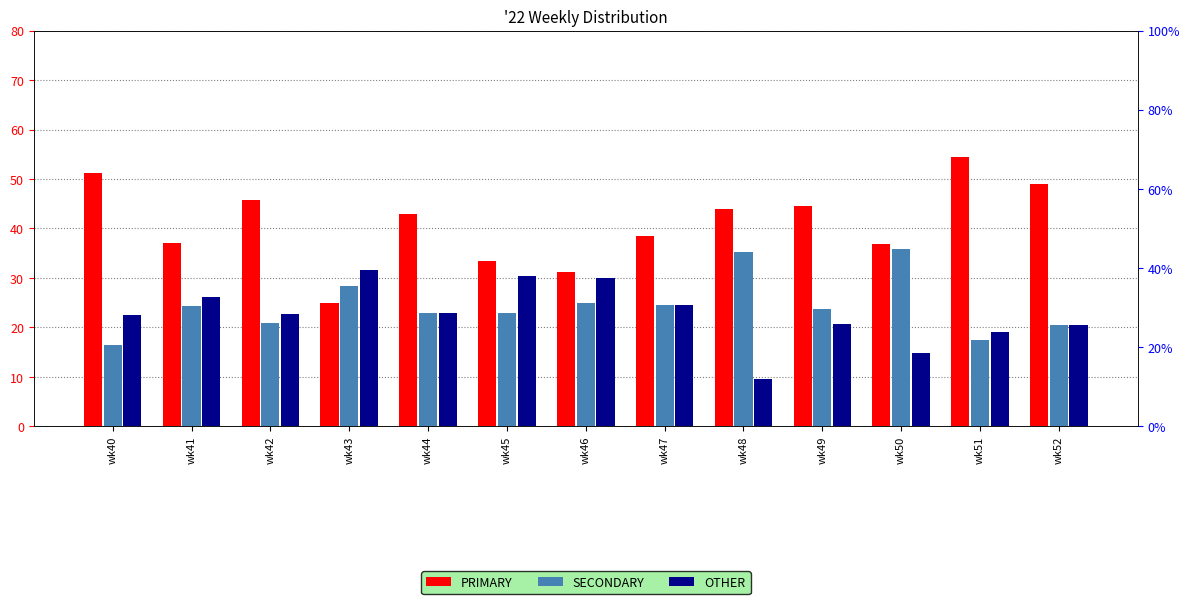

Is it true that SECONDARY equals 38.0 at wk52?

False